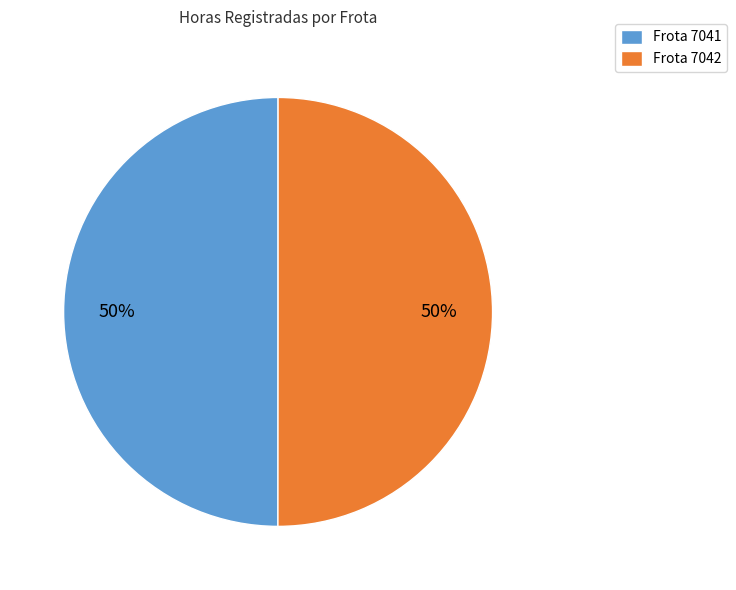

How many segments does this pie chart have?

2